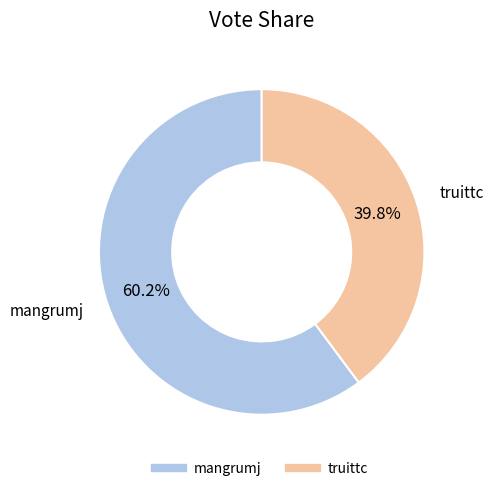

What is the majority slice?

mangrumj